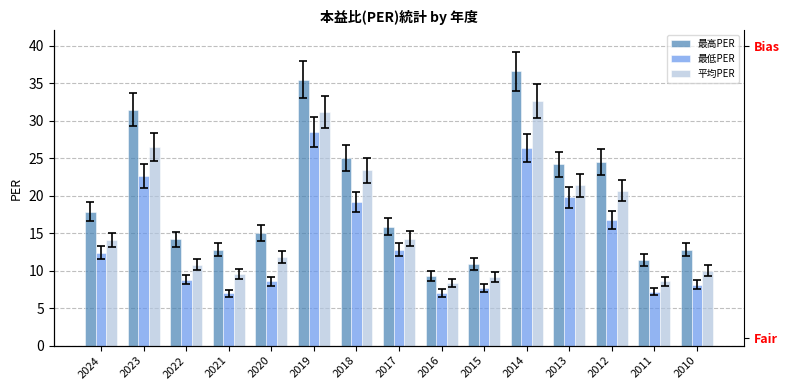

What is the difference between the maximum and second lowest values in the 平均PER series?

24.1